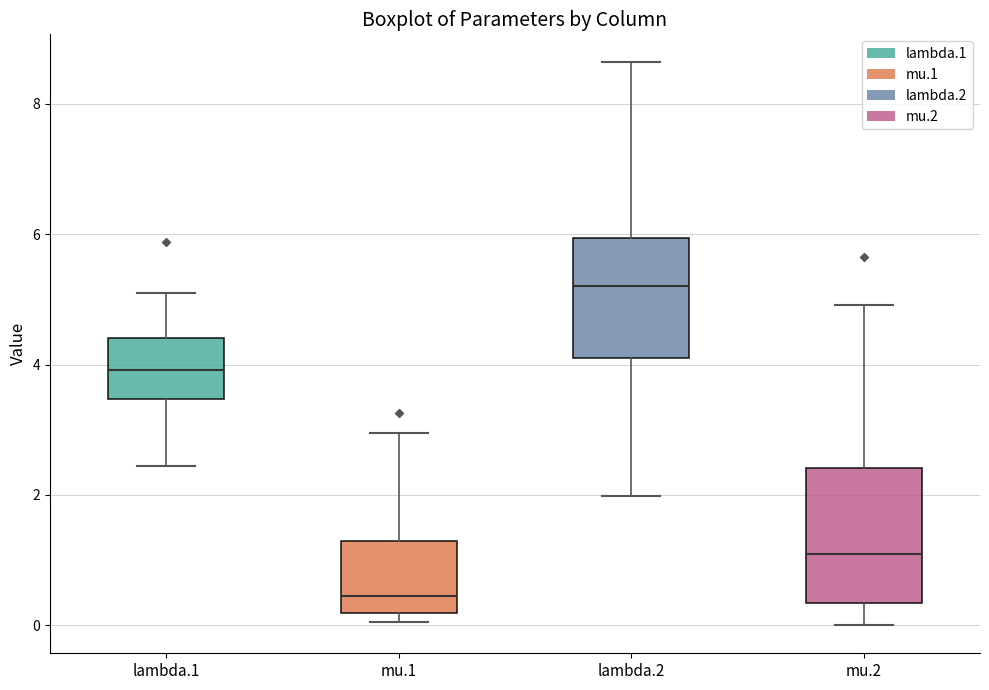

Reading left to right, transcribe this box plot: for each box, give where its median line is, the range the box spans, and where its two whiskers end, as read against the y-axis. The values are not printed on the chart, so give them approximately, as read against the axis.

lambda.1: median 4.0, box 3.4 to 4.4, whiskers 2.4 to 5.2
mu.1: median 0.4, box 0.2 to 1.2, whiskers 0.0 to 3.0
lambda.2: median 5.2, box 4.2 to 6.0, whiskers 2.0 to 8.6
mu.2: median 1.0, box 0.4 to 2.4, whiskers 0.0 to 5.0